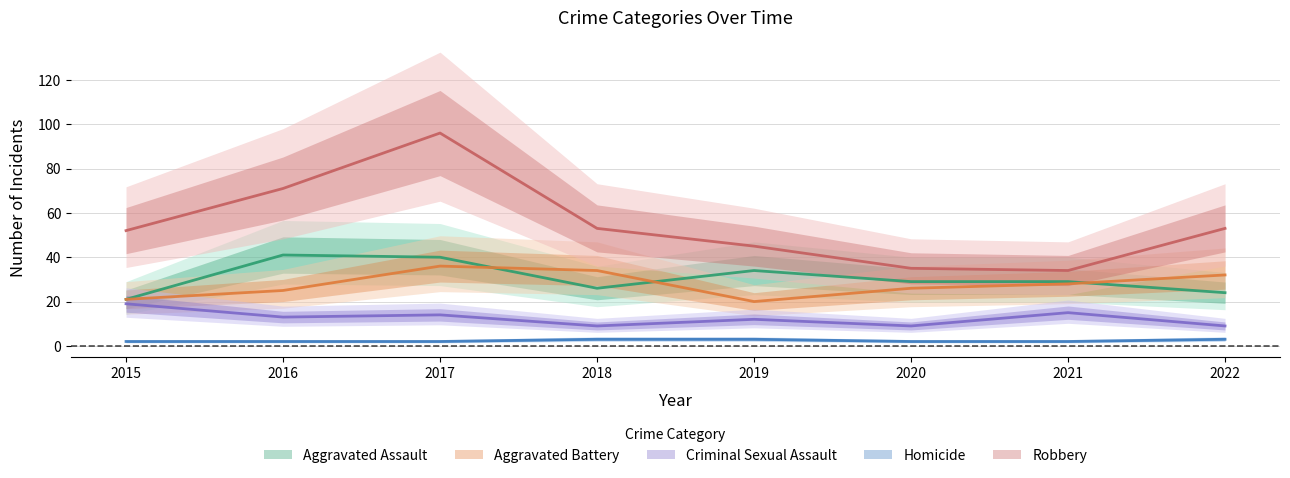

True or false: Aggravated Battery has more than 0 points higher than both neighbors.

True